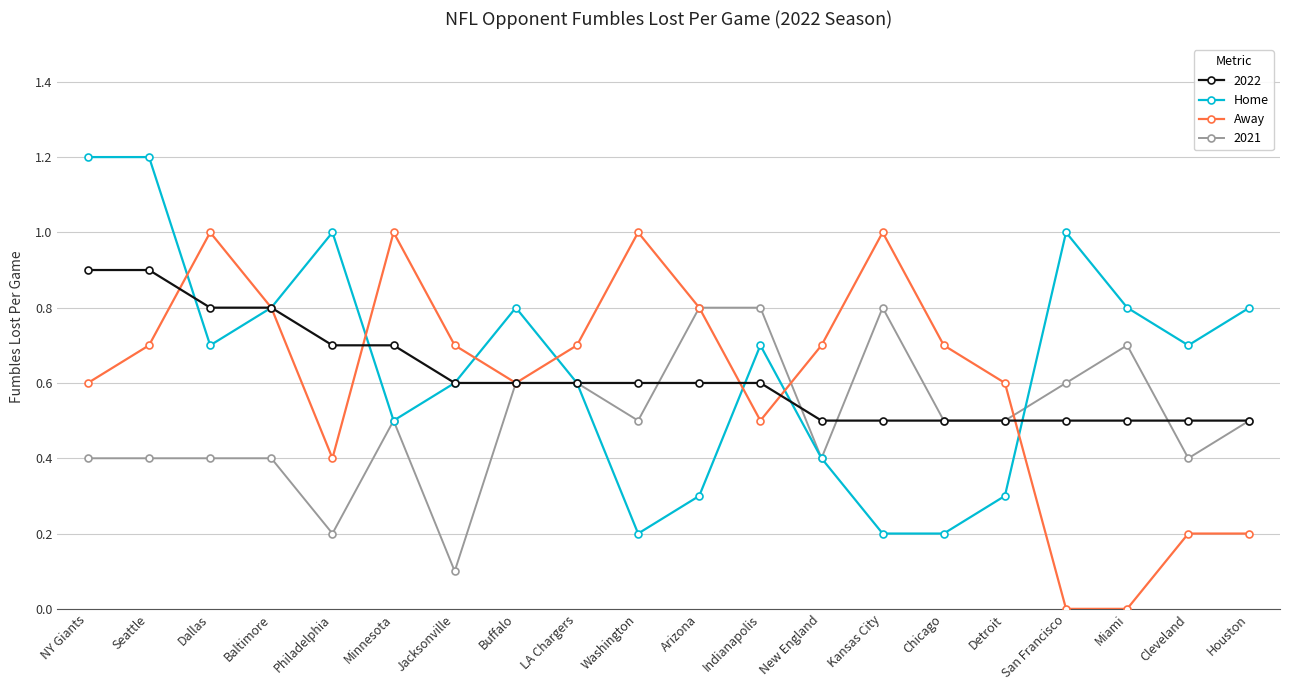

What are all the series names shown in the legend?

2022, Home, Away, 2021